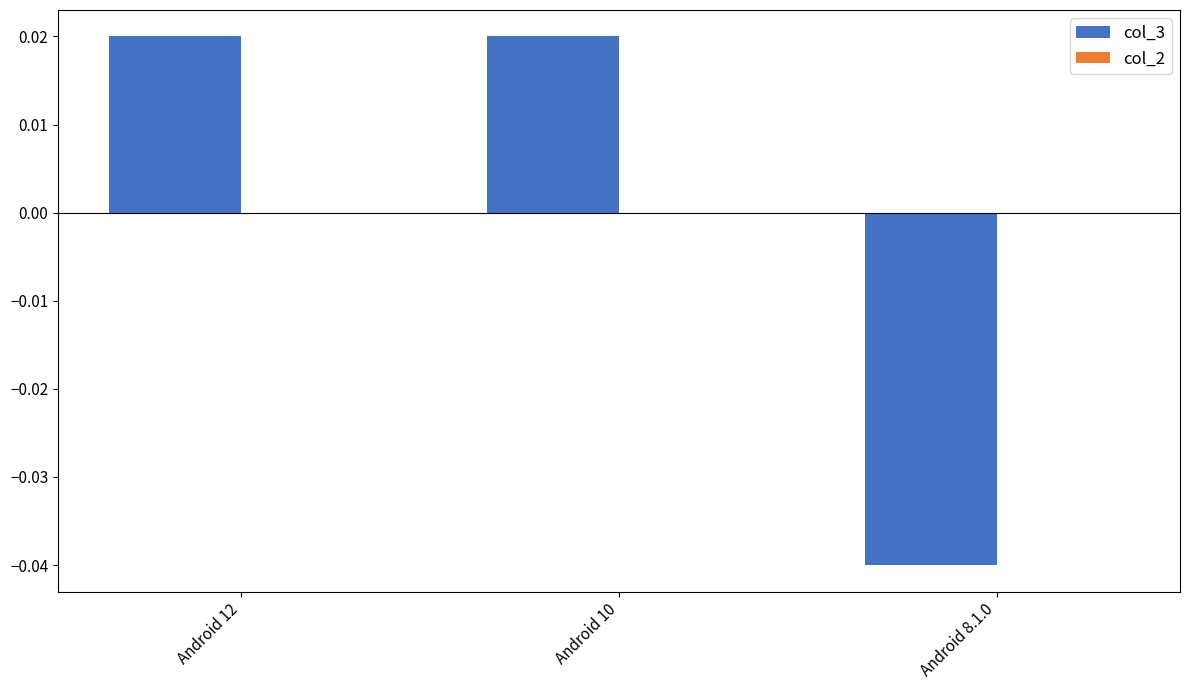

Between Android 10 and Android 8.1.0, which is larger?

Android 10